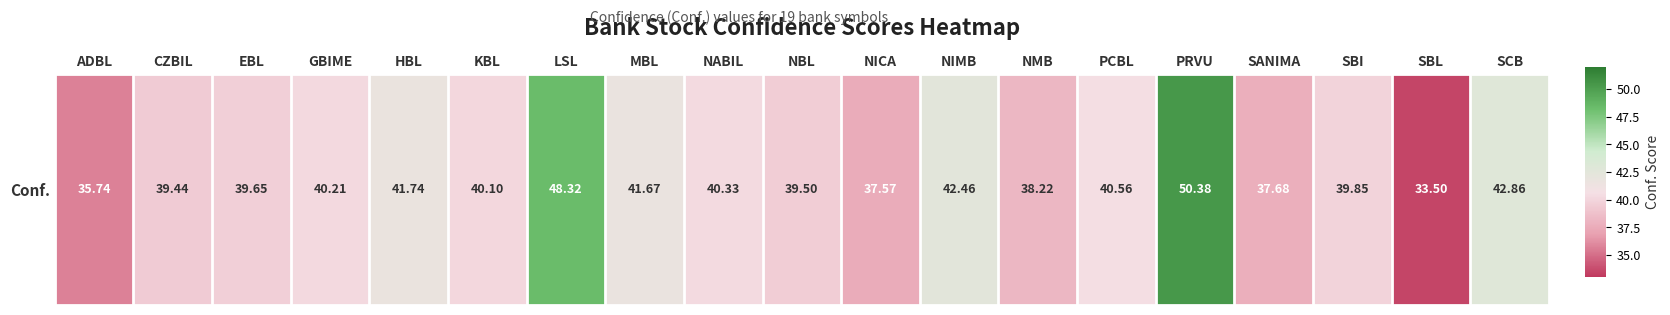

What is the difference between the second highest and minimum values?

14.8